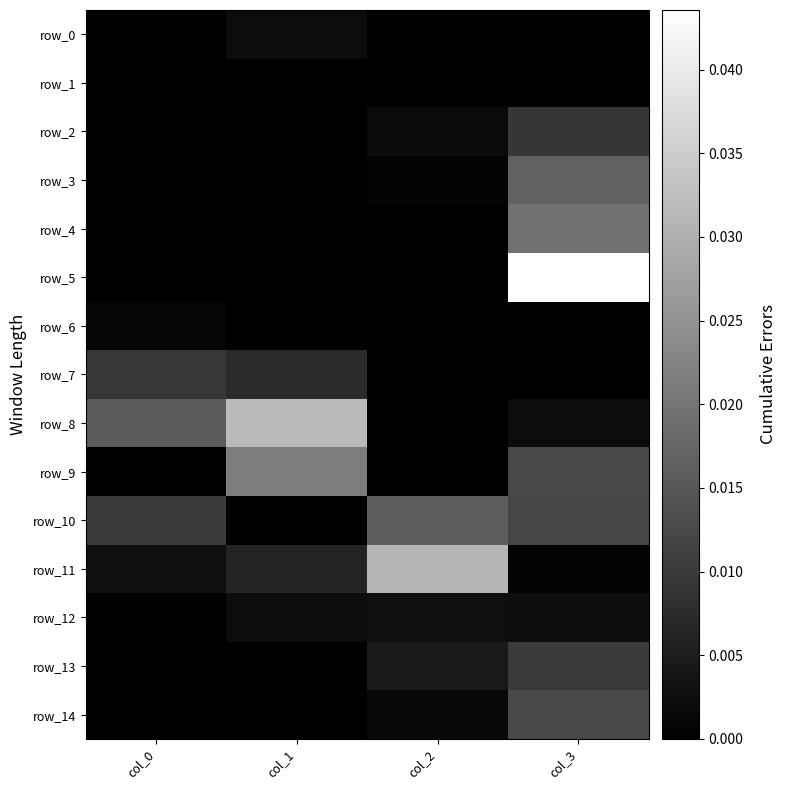

True or false: row_14 has a value of 0.0 at col_3.

False